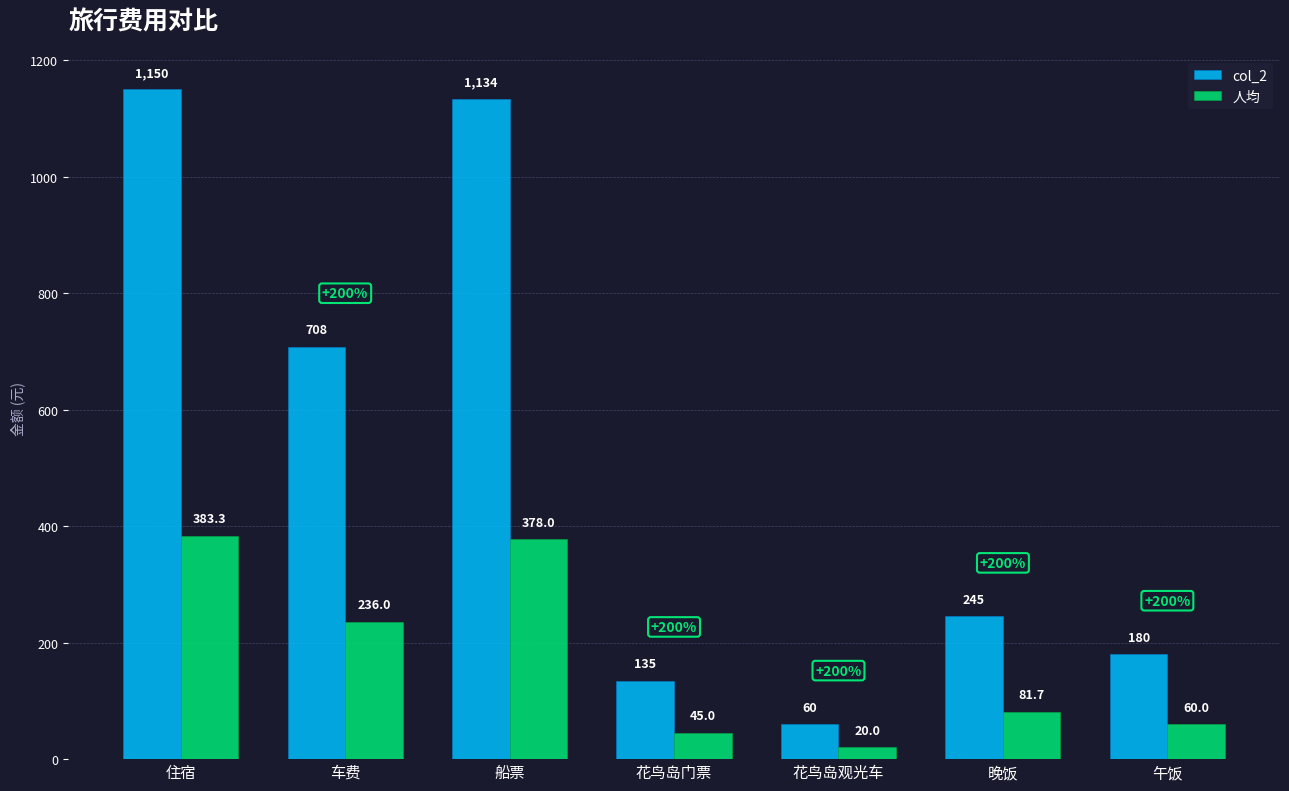

What is the lowest value of the 人均 series?

20.0